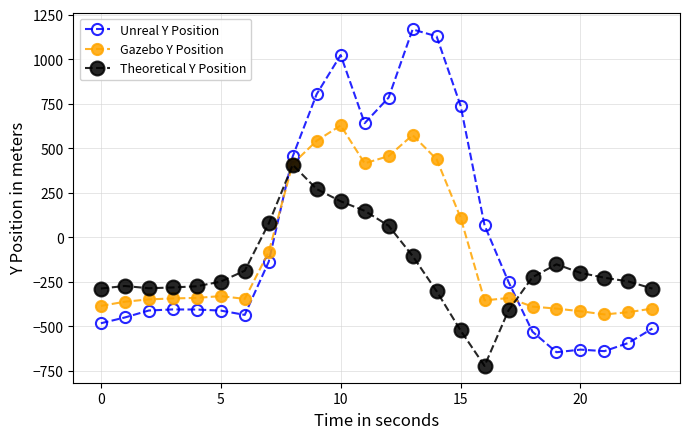

Which series has the largest range (max minus min)?

Unreal Y Position